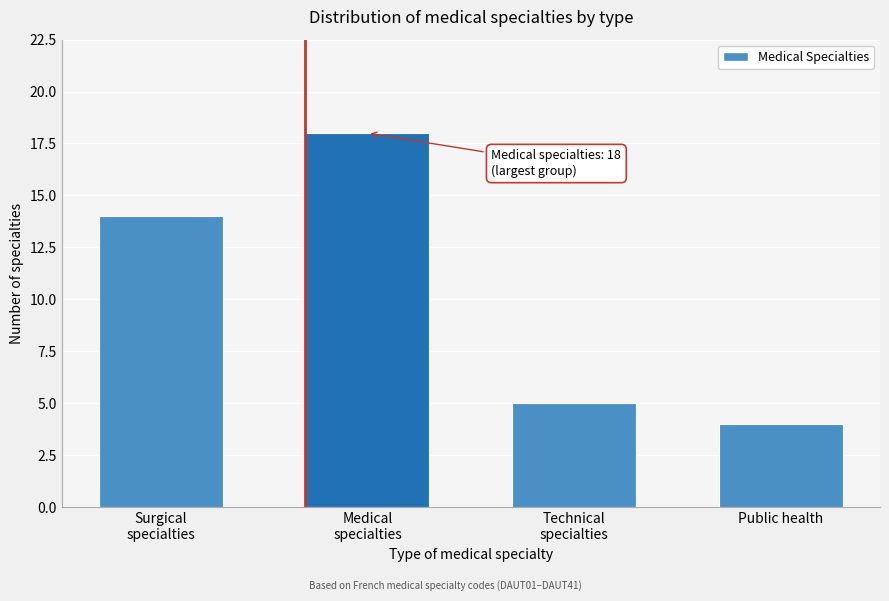

Reading left to right, list all the values displayed in this chart.

14	18	5	4